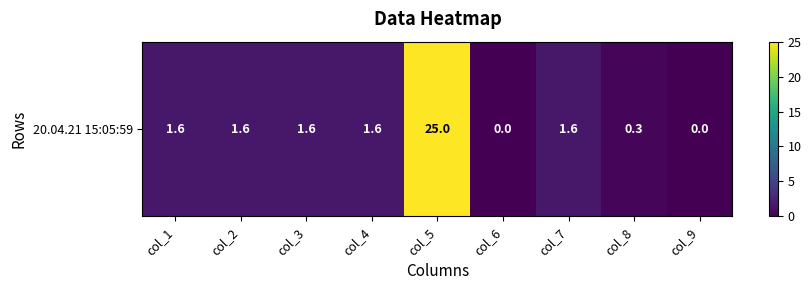

What is the average value?

3.7